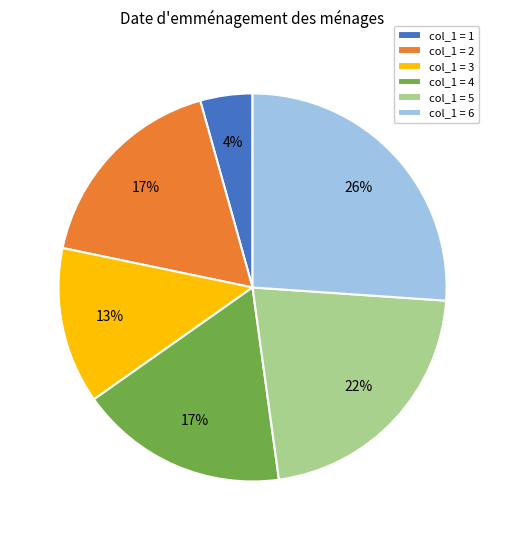

Combined, do col_1 = 1 and col_1 = 5 account for over 50%?

No